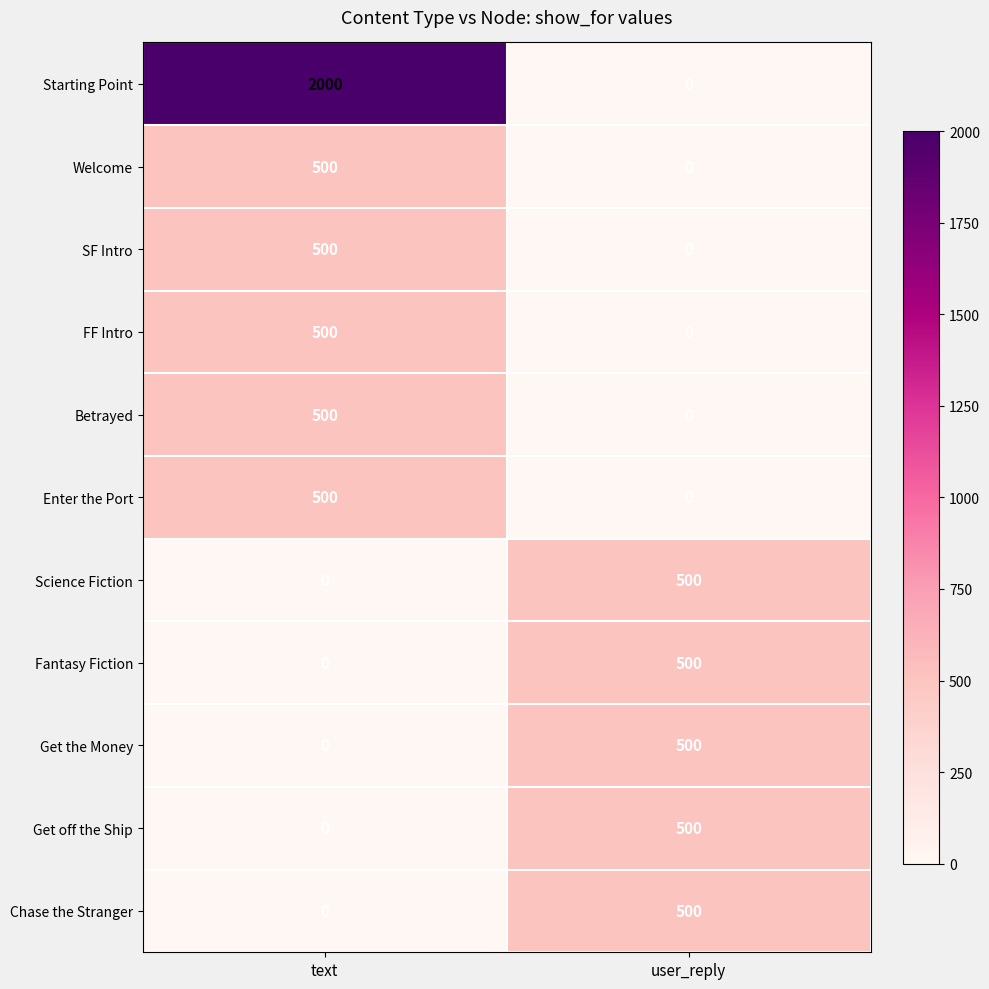

Which series has the largest range (max minus min)?

Starting Point